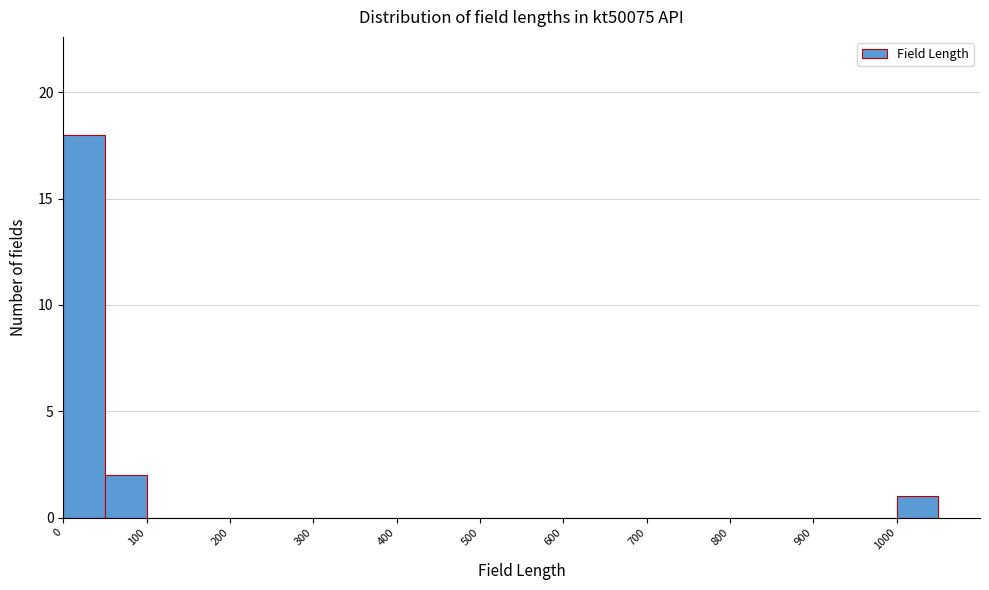

Reading left to right, list every bar in this chart as the range it spans on the x-axis followed by its height. The values are not printed on the chart, so give them approximately, as read against the axis.

0 to 50: 18
50 to 100: 2
100 to 150: 0
150 to 200: 0
200 to 250: 0
250 to 300: 0
300 to 350: 0
350 to 400: 0
400 to 450: 0
450 to 500: 0
500 to 550: 0
550 to 600: 0
600 to 650: 0
650 to 700: 0
700 to 750: 0
750 to 800: 0
800 to 850: 0
850 to 900: 0
900 to 950: 0
950 to 1000: 0
1000 to 1050: 1